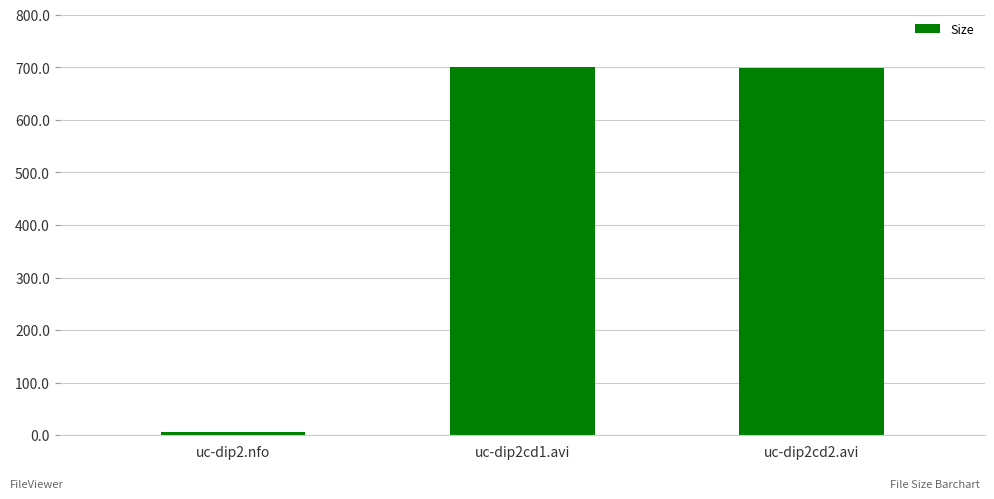

How many distinct data groups are displayed?

1